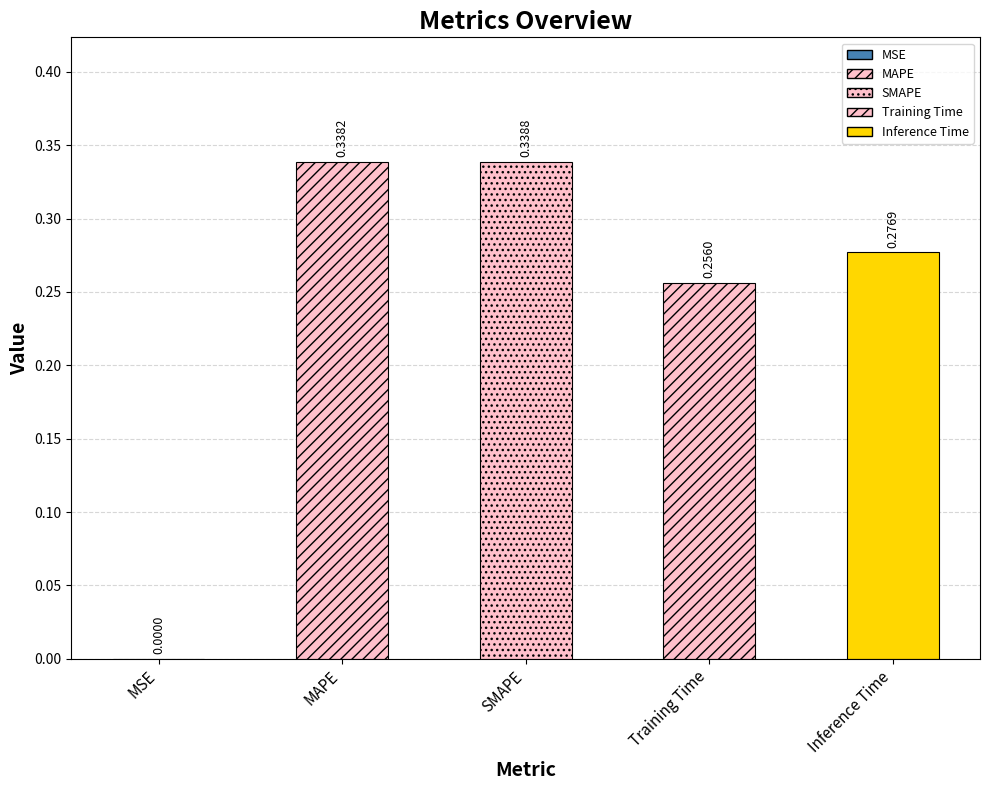

True or false: the data shows 0.1 at Training Time.

False